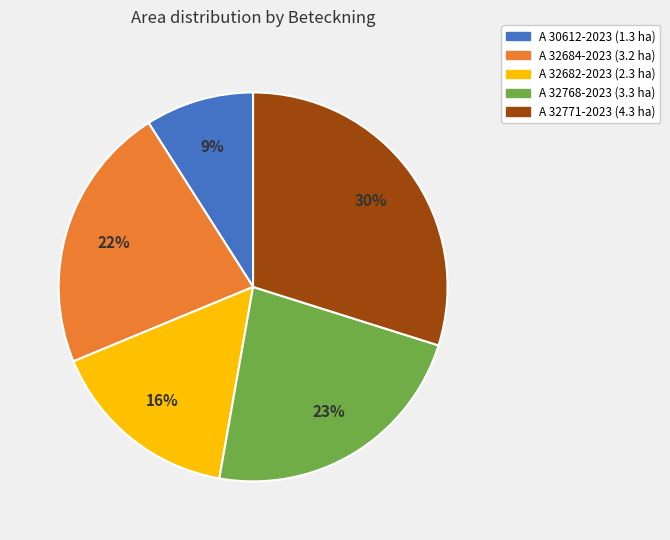

How many segments does this pie chart have?

5